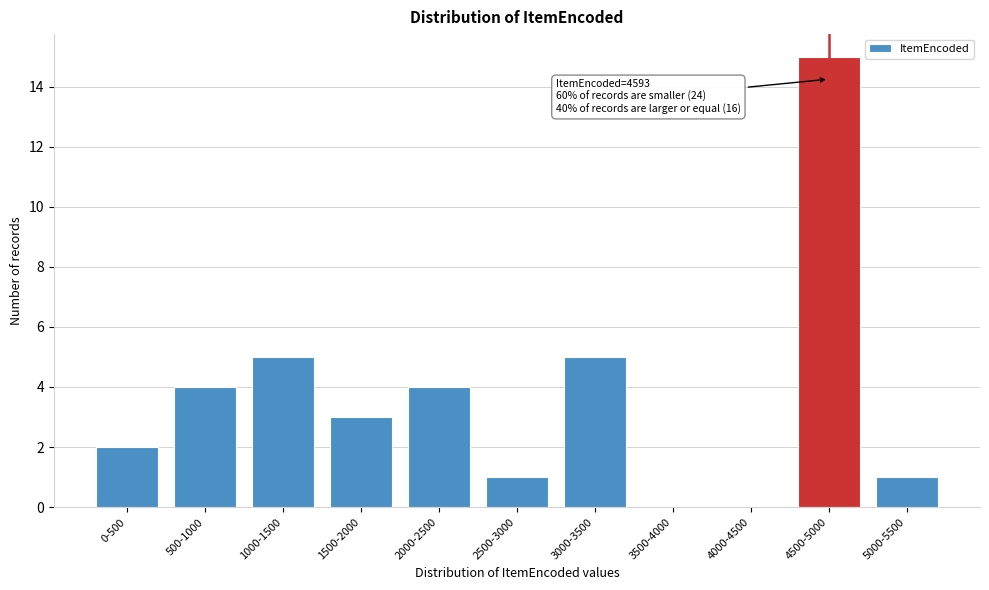

Reading right to left, transcribe all the data shown in this chart.

5000-5500=1	4500-5000=15	4000-4500=0	3500-4000=0	3000-3500=5	2500-3000=1	2000-2500=4	1500-2000=3	1000-1500=5	500-1000=4	0-500=2